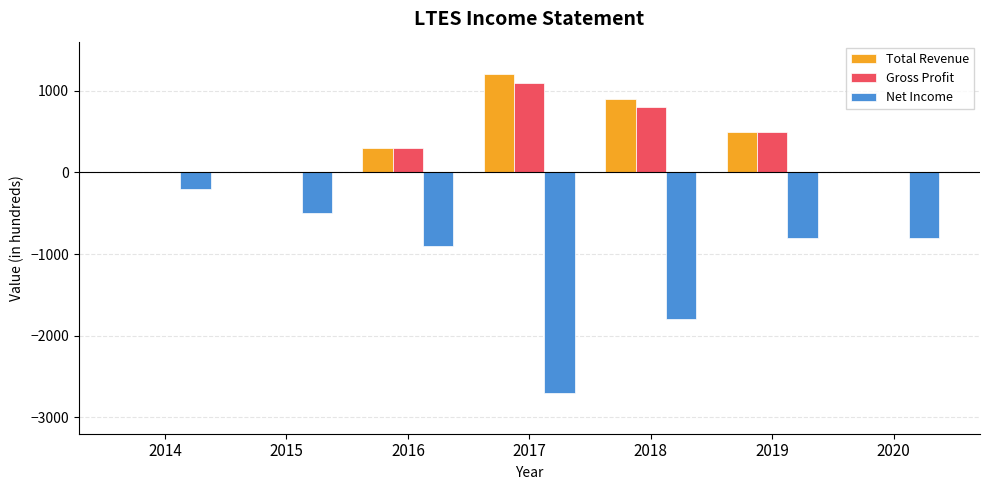

At which category is the sum across all series the highest?

2019